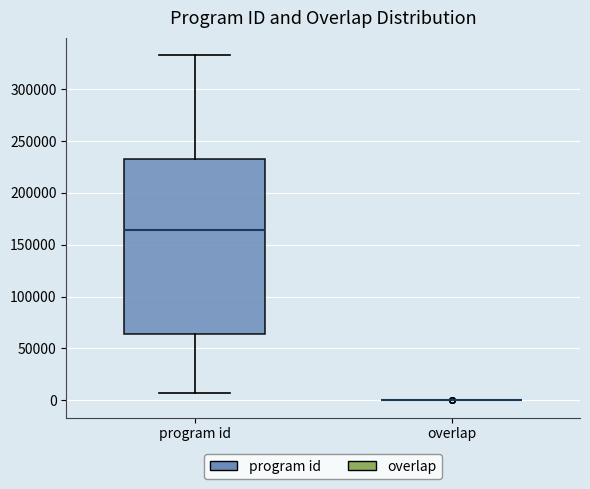

Reading left to right, transcribe this box plot: for each box, give where its median line is, the range the box spans, and where its two whiskers end, as read against the y-axis. The values are not printed on the chart, so give them approximately, as read against the axis.

program id: median 165000, box 65000 to 230000, whiskers 5000 to 335000
overlap: box collapsed to a line at 0, whiskers 0 to 0